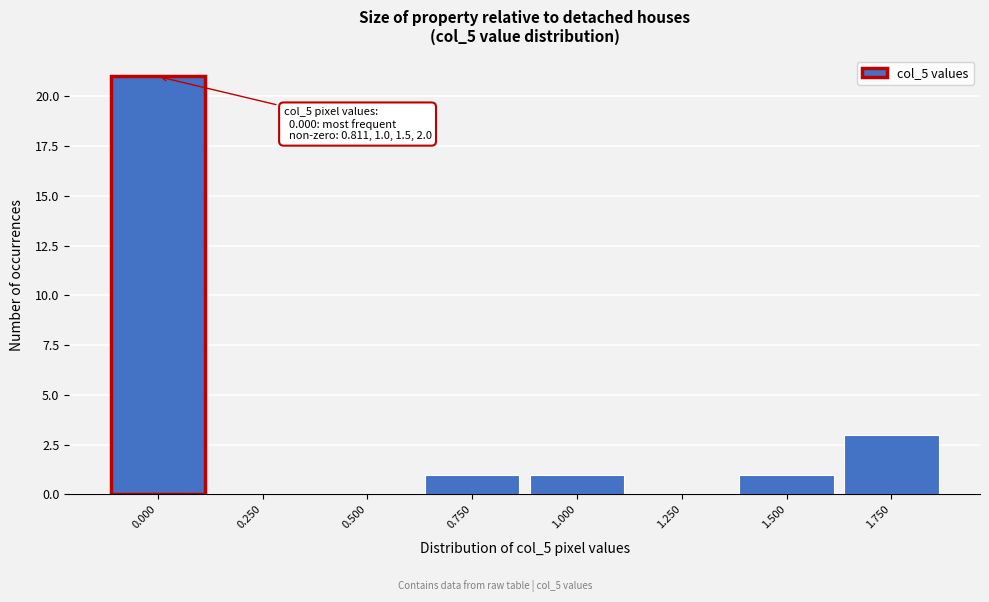

Reading right to left, what are all the values shown in this chart?

1.750=3	1.500=1	1.250=0	1.000=1	0.750=1	0.500=0	0.250=0	0.000=21